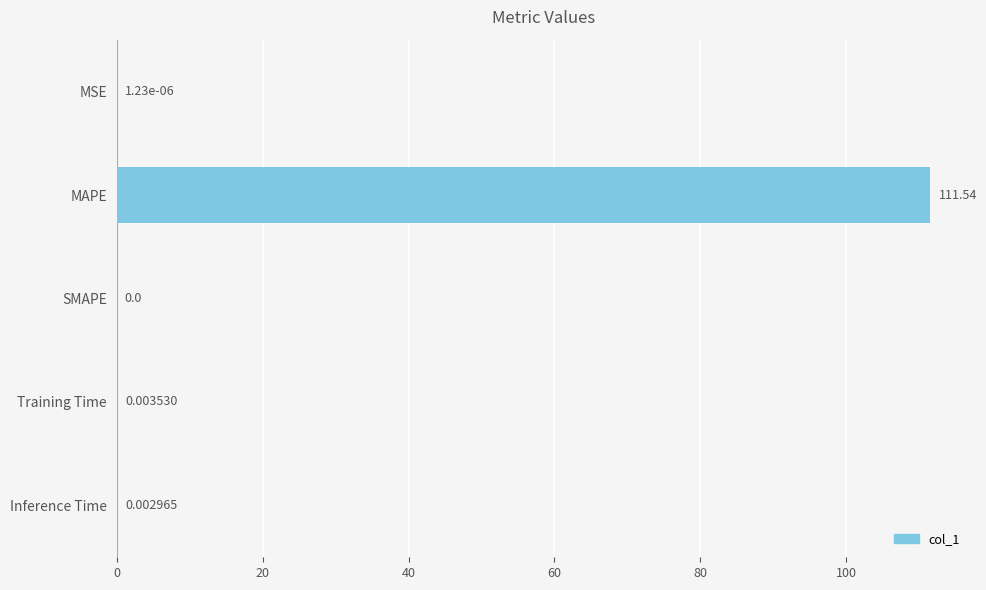

What is the change in value from MAPE to Training Time?

-111.5